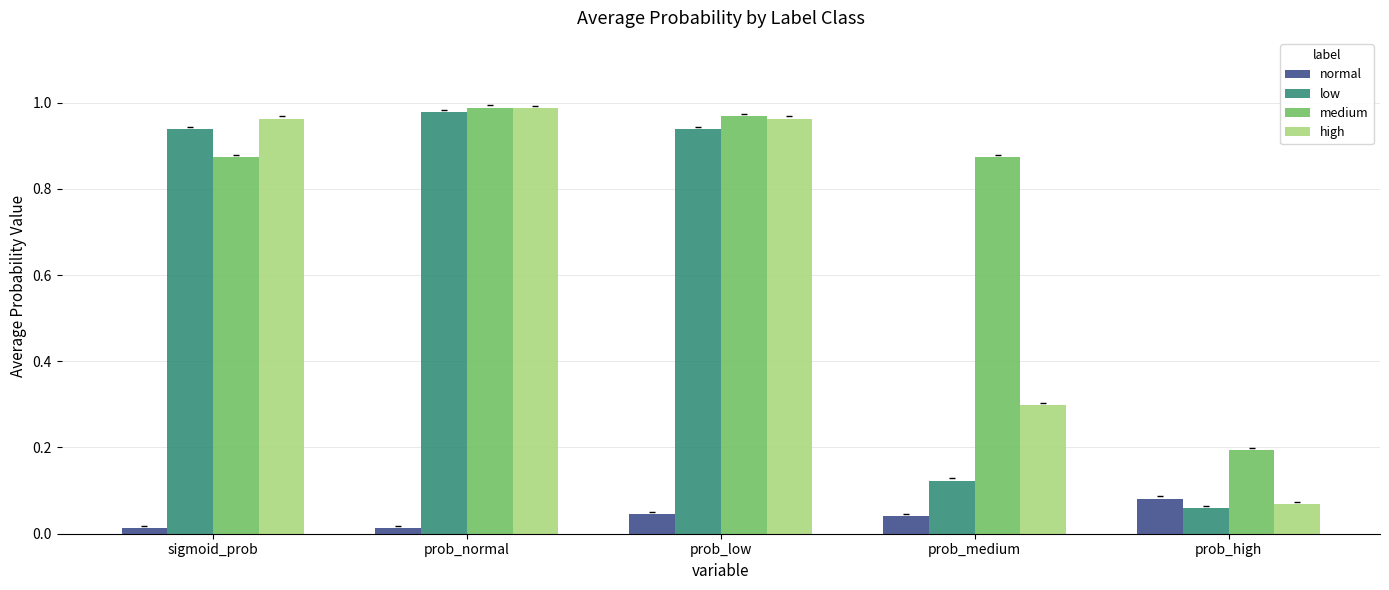

At which label does low reach its minimum?

prob_high